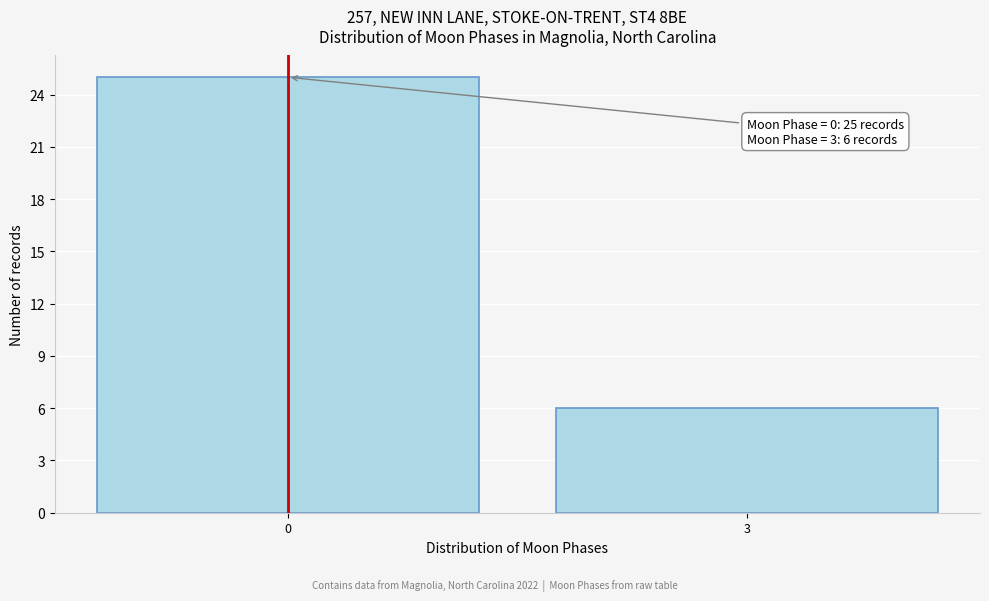

Reading left to right, what are all the values shown in this chart?

25	6